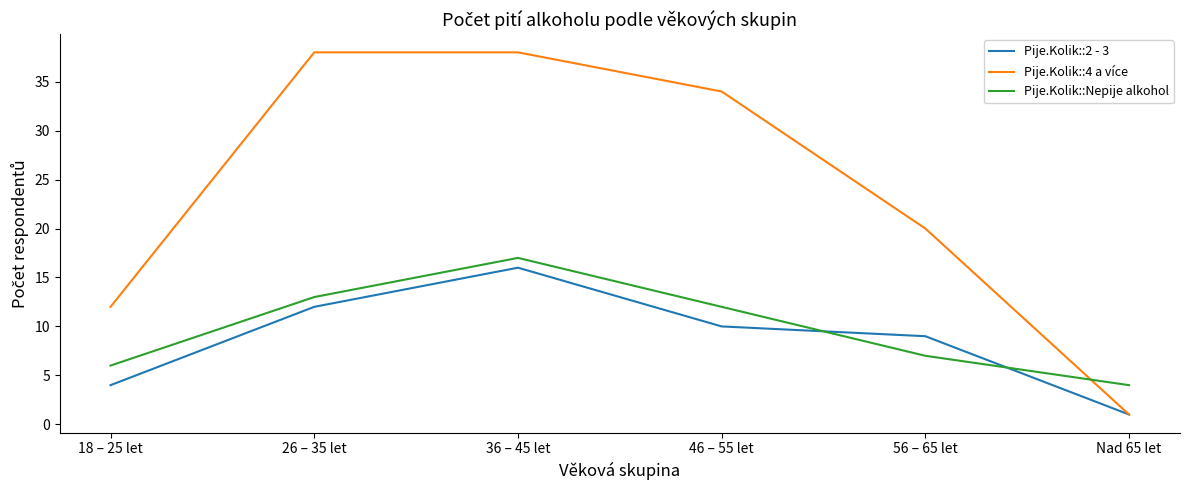

The value of Pije.Kolik::4 a více at 18 – 25 let is 12. True or false?

True